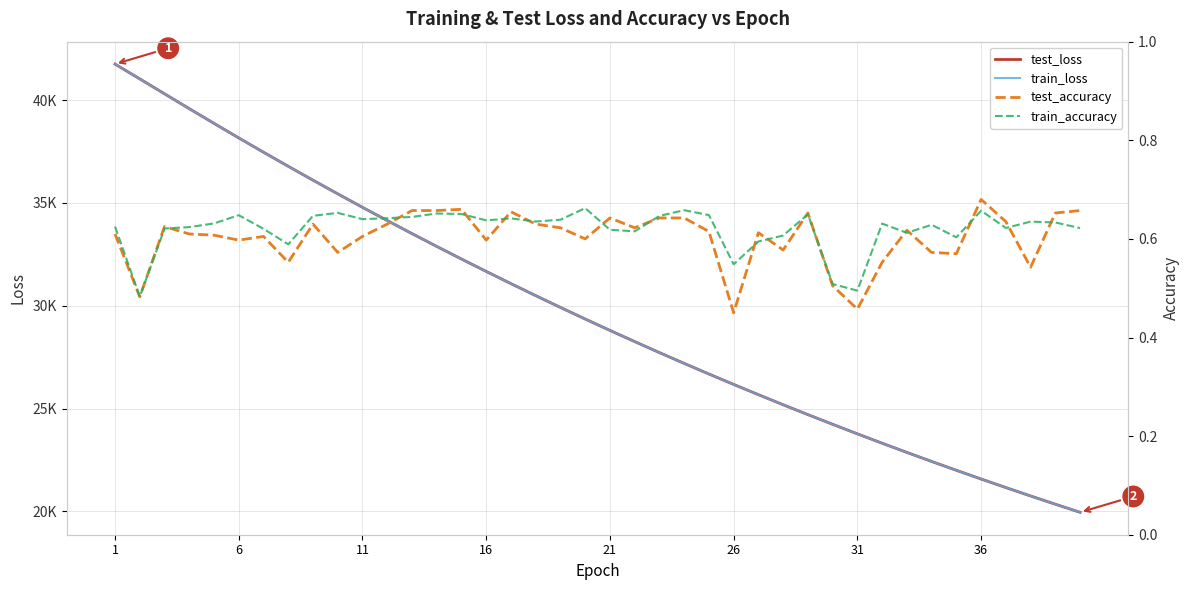

Does the chart have visible grid lines?

Yes